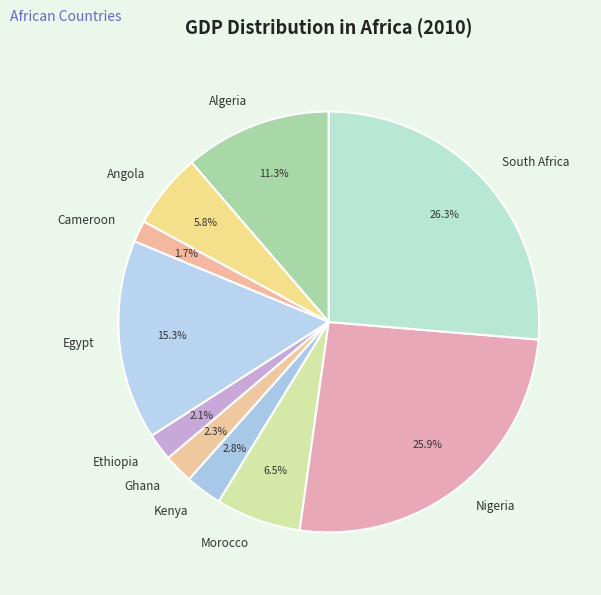

Between Angola and South Africa, which is larger?

South Africa